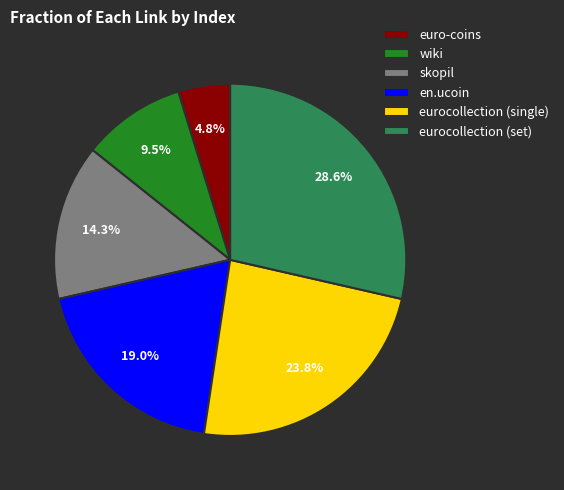

Does skopil represent more than half of the total?

No